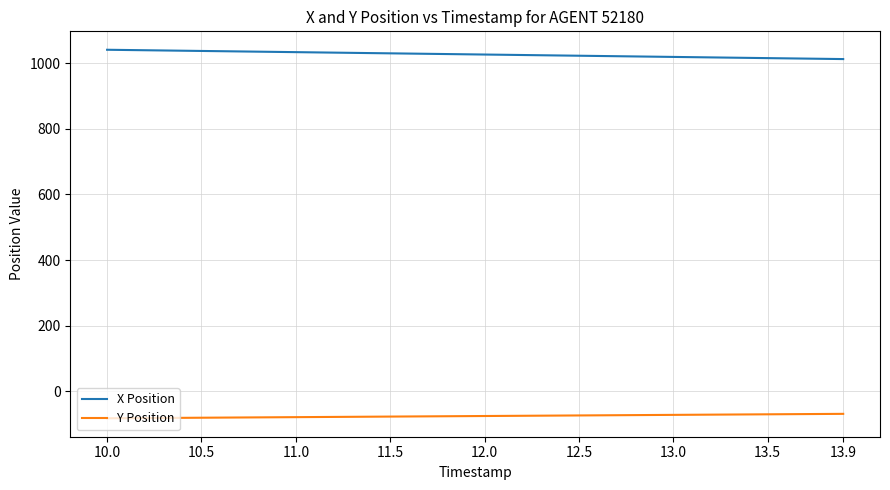

What is the greatest value displayed?

1041.2